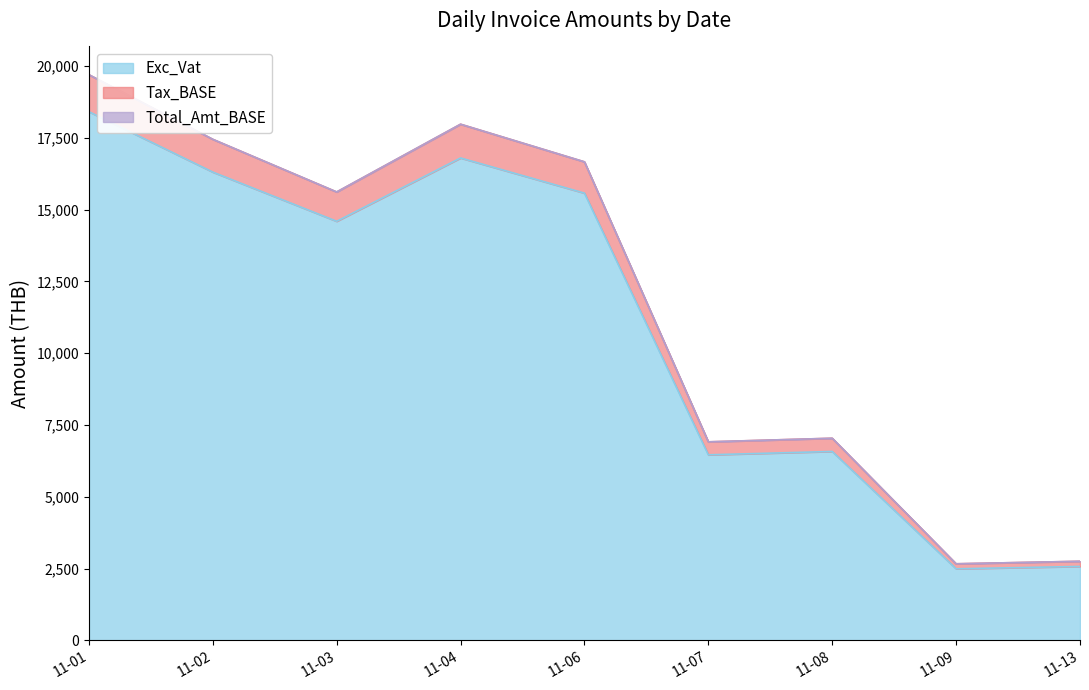

At which category is the sum across all series the highest?

11-01